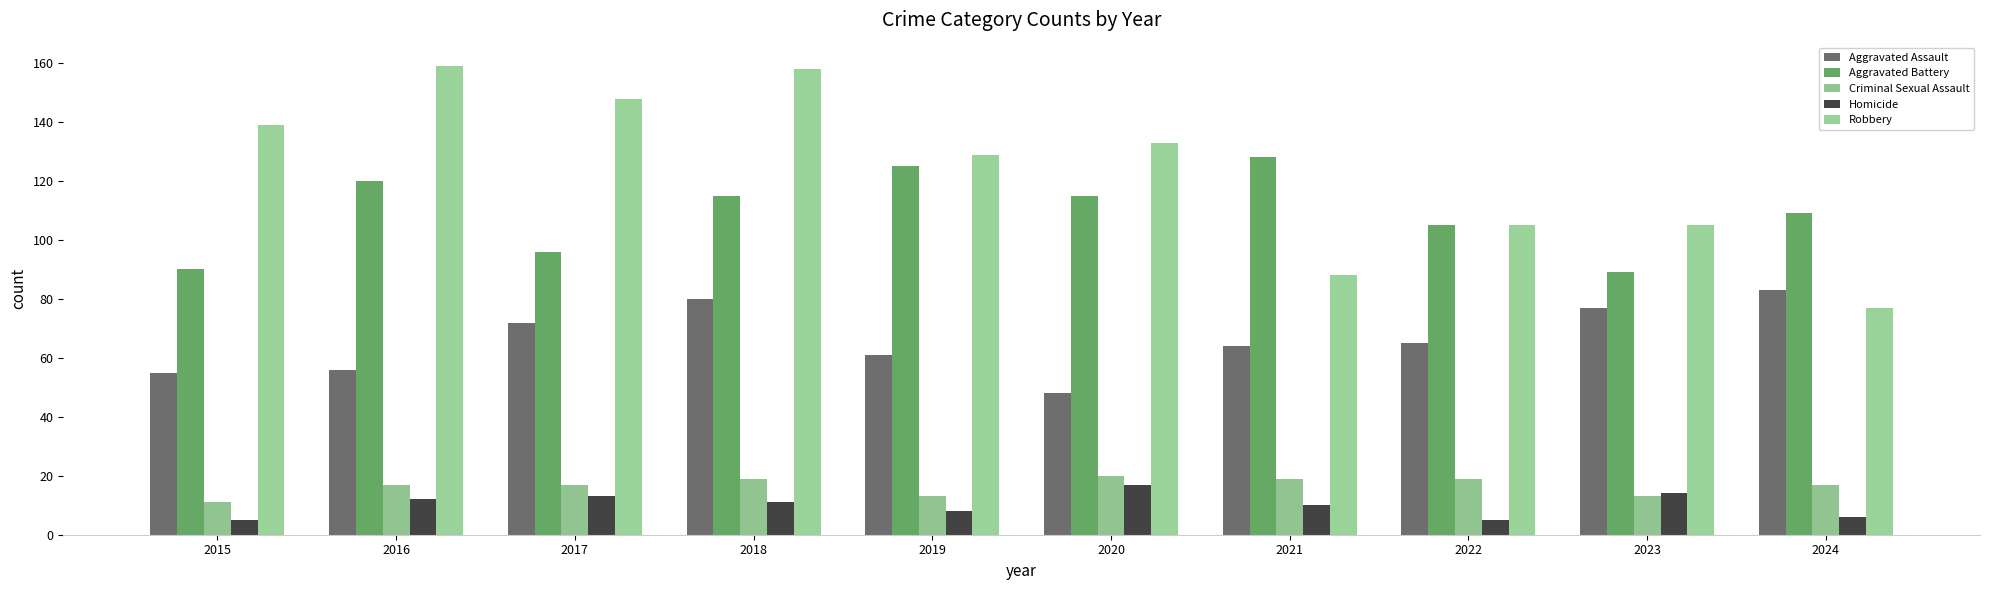

What is the spread (max minus min) of values at 2024?

103